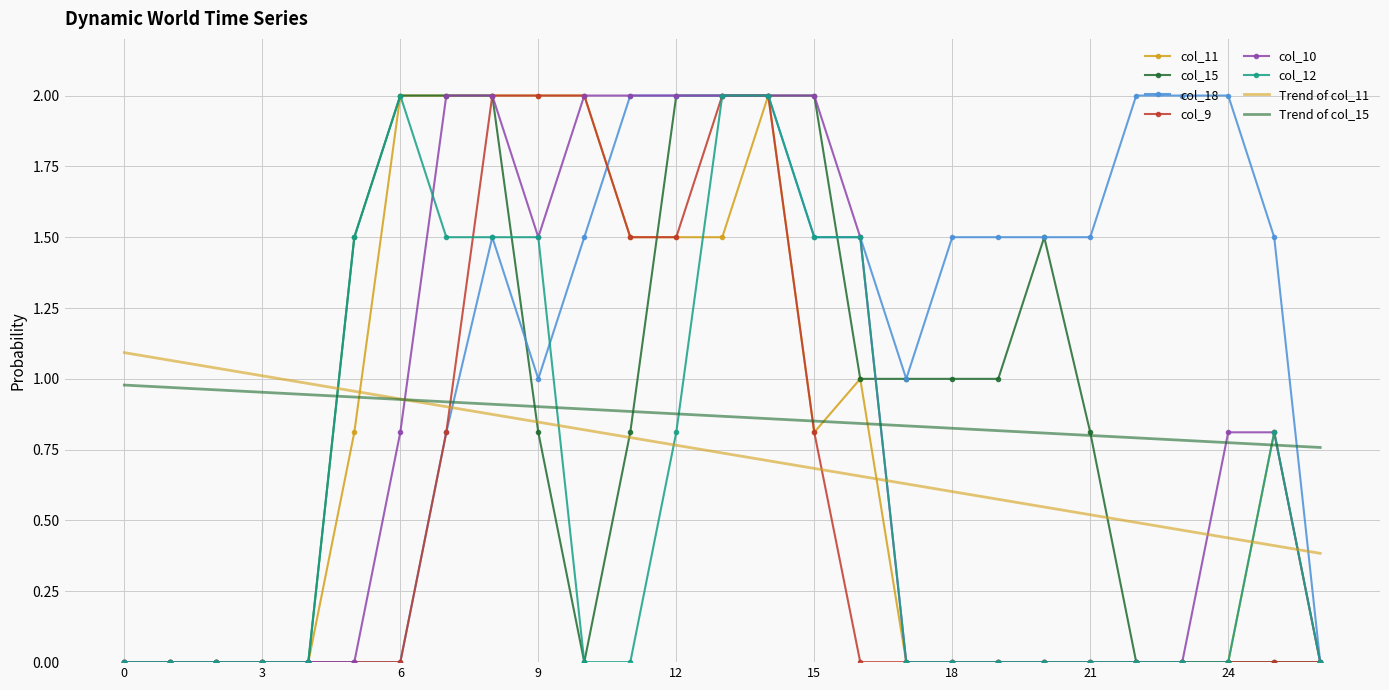

Which series has the largest total across all categories?

col_18